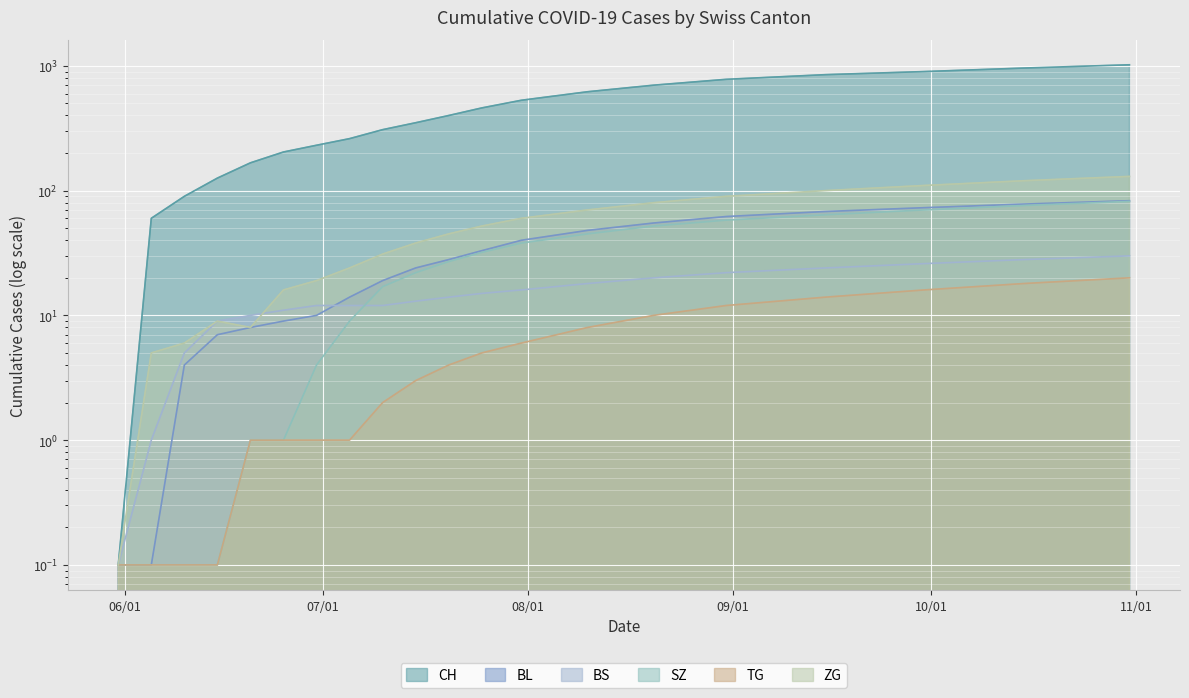

Which category has the highest value in the SZ series?

2020-10-31